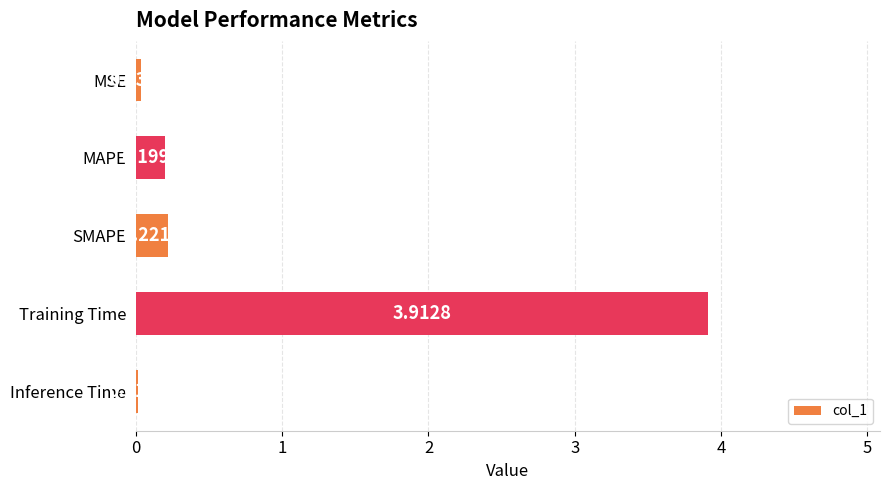

Between Inference Time and MSE, which is larger?

MSE